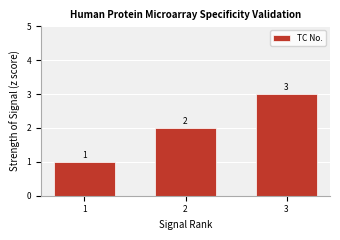

List the labels in order of value, largest first.

3, 2, 1